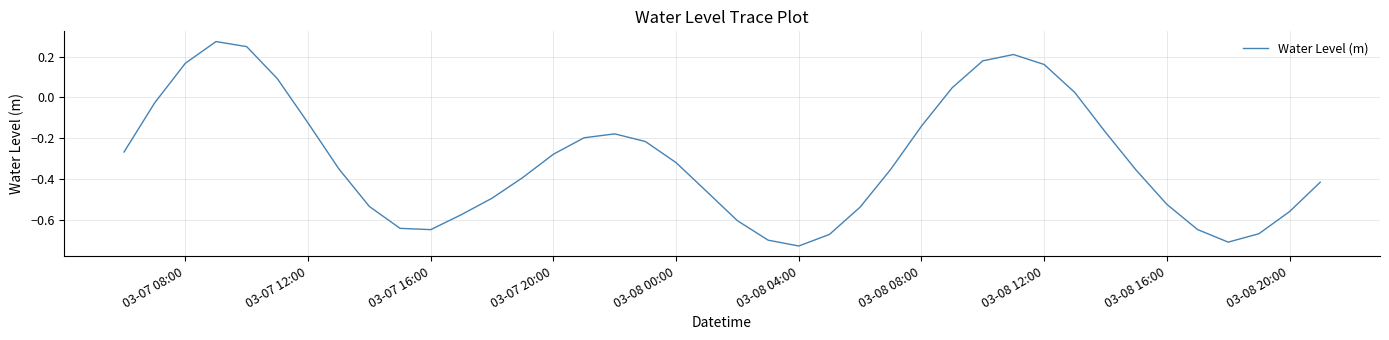

What is the difference between the maximum and minimum values?

1.0